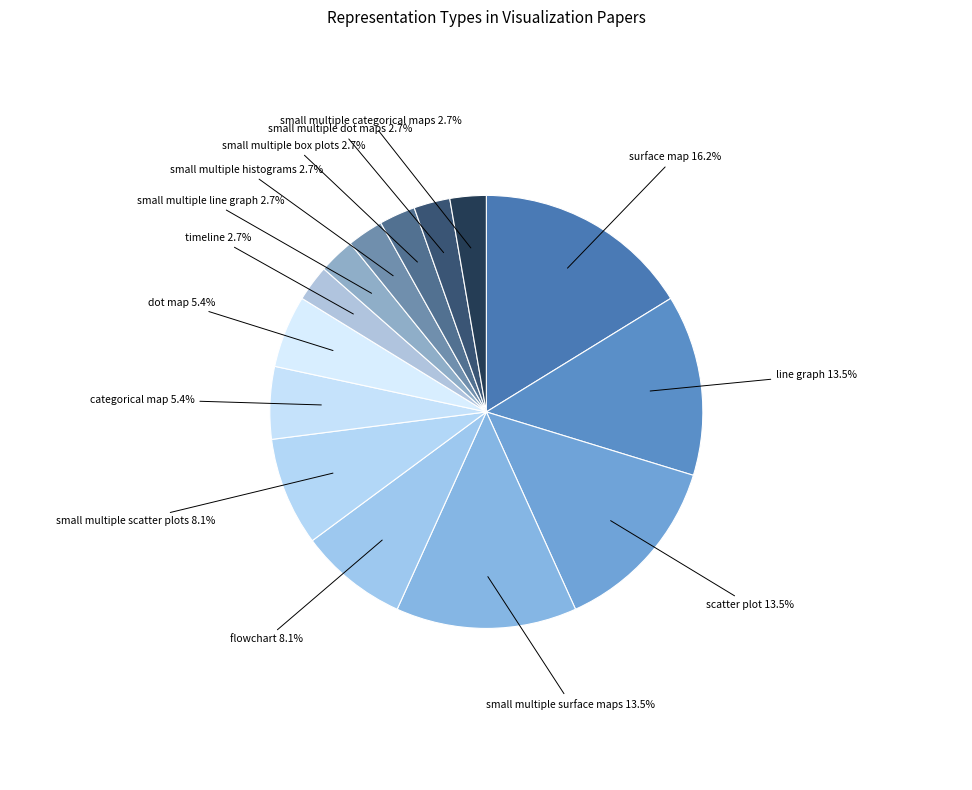

Combined, what portion of the pie is dot map and line graph?

18.9%